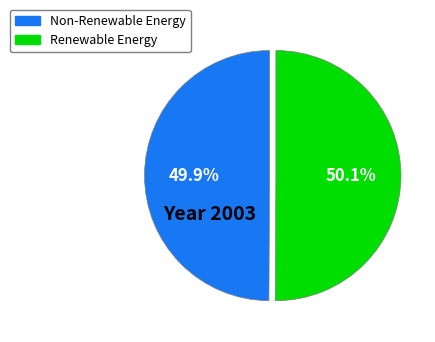

Does any single category account for the majority?

Yes